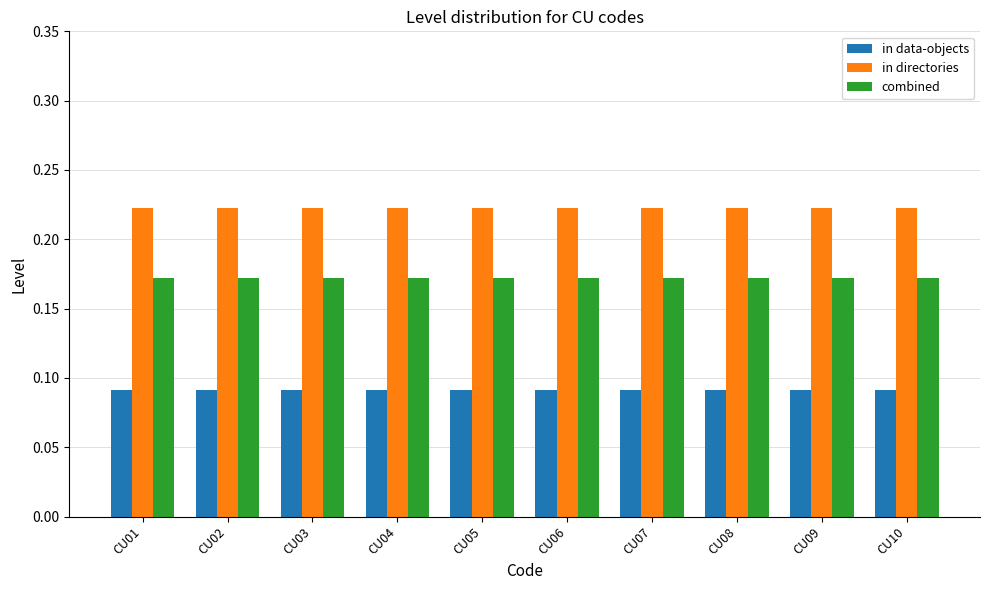

What are all the series names shown in the legend?

in data-objects, in directories, combined